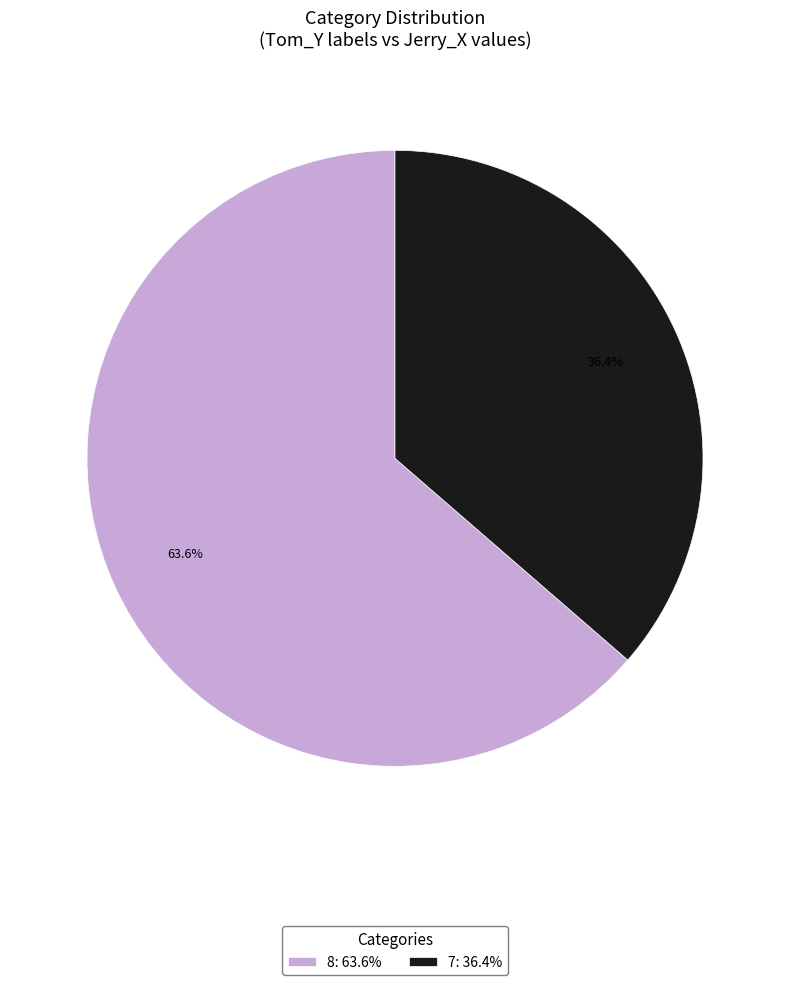

Approximately how many times larger is the value at 7: 36.4% compared to 8: 63.6%?

0.6